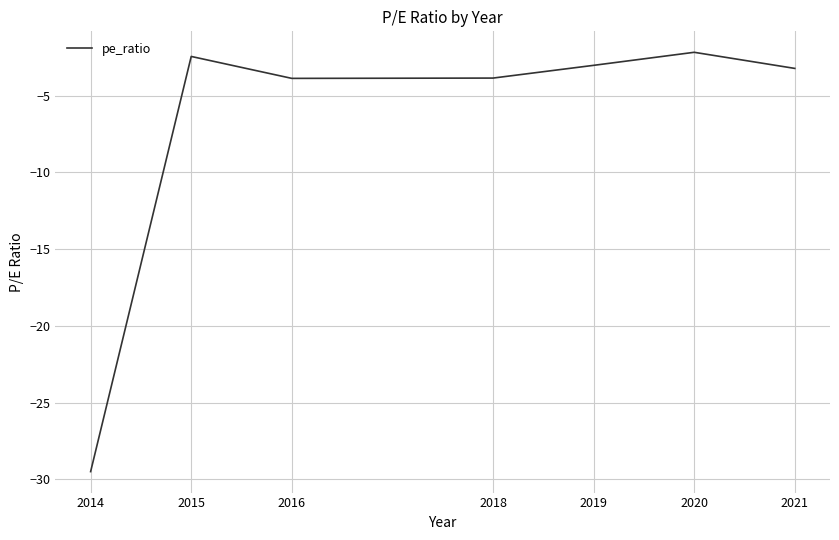

What is the maximum value shown in the chart?

-2.2